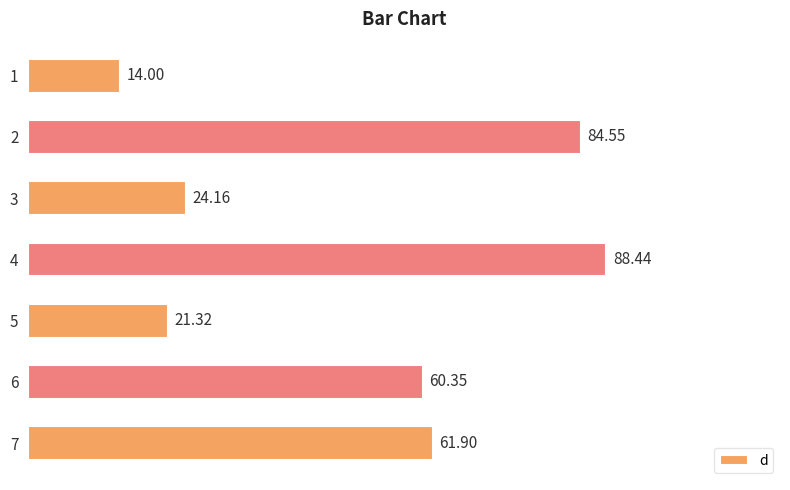

Rank the categories by value from highest to lowest.

4, 2, 7, 6, 3, 5, 1